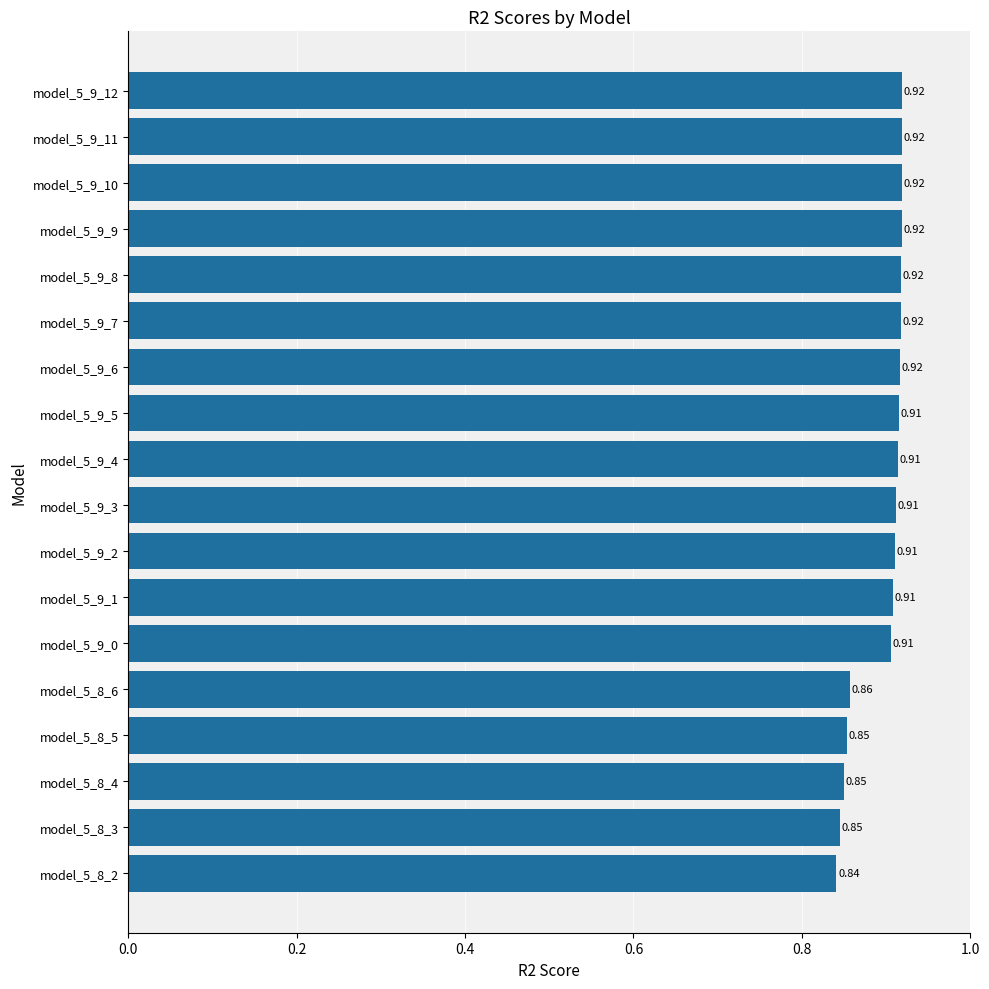

What is the sum of the values at model_5_9_5 and model_5_9_1?

1.8